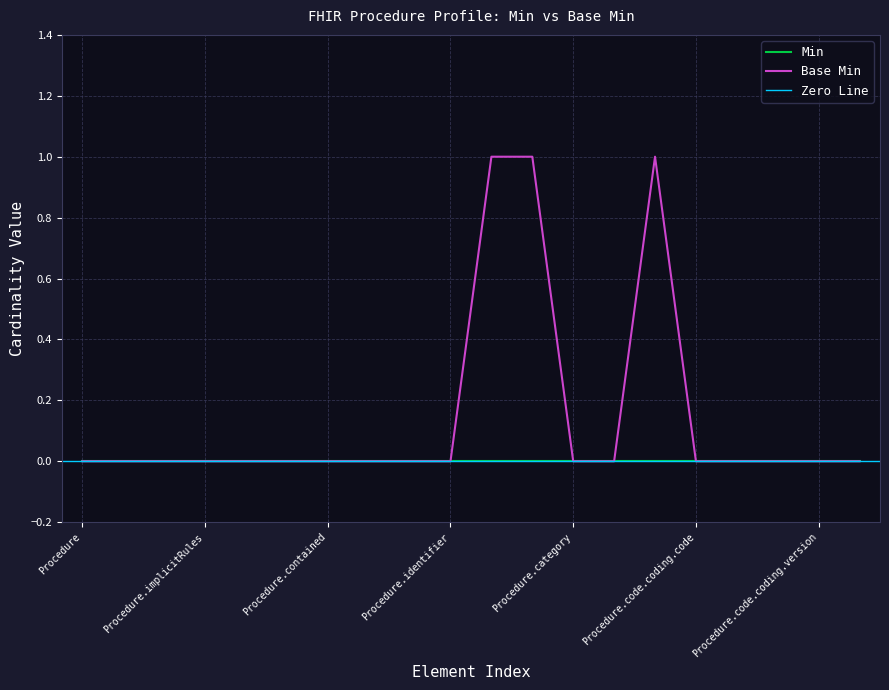

Is it true that Base Min equals 1 at Procedure.implicitRules?

False